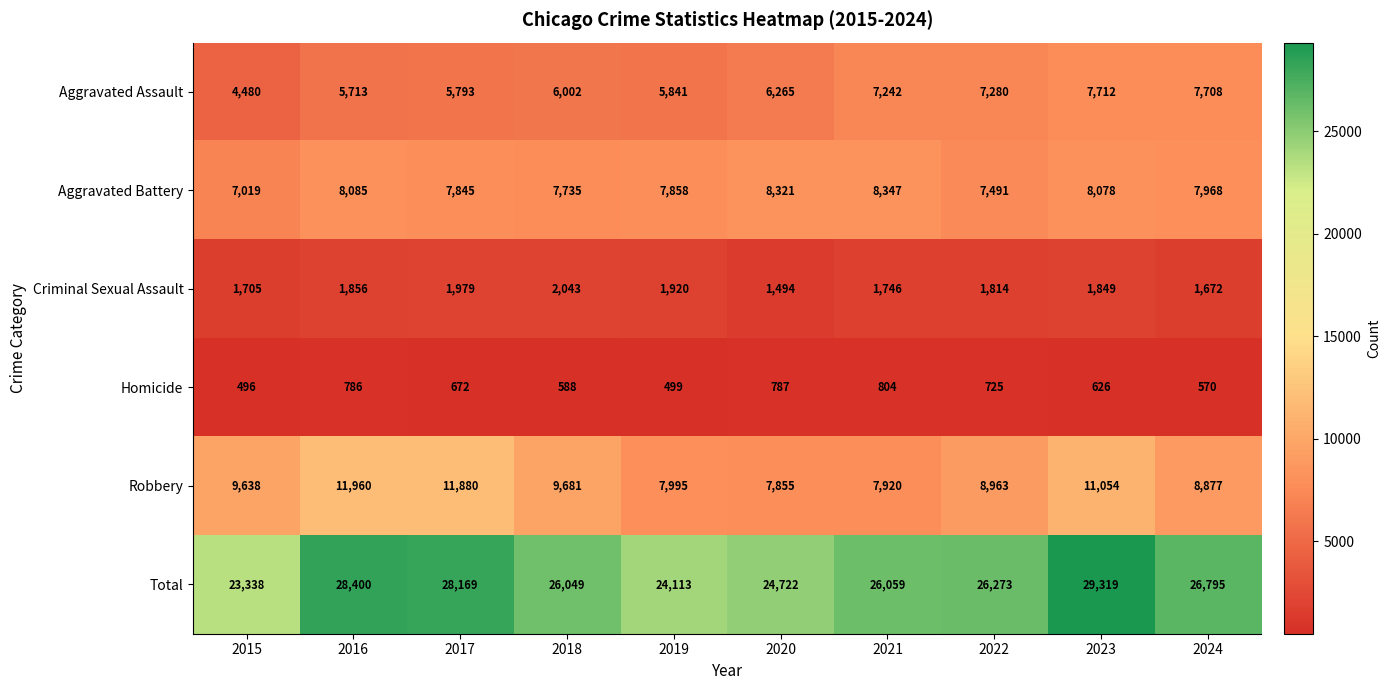

What is the total value across all series at 2023?

58638